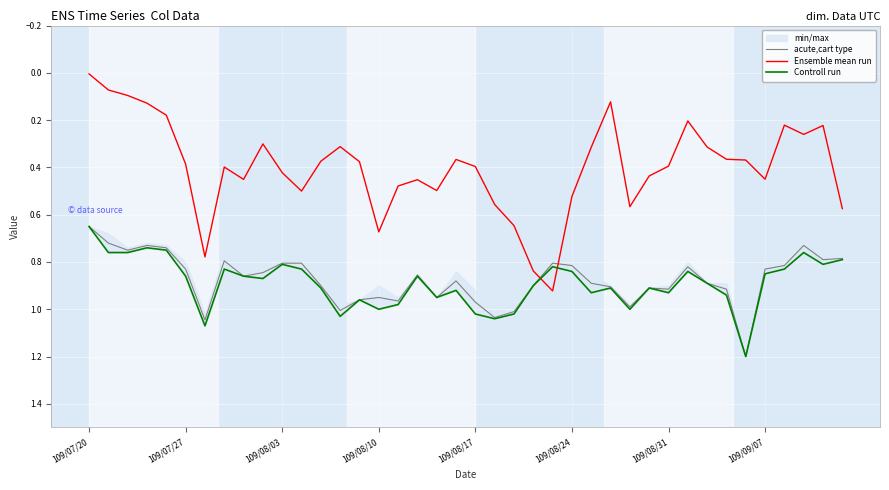

What is the highest value of the acute,cart type series?

1.2